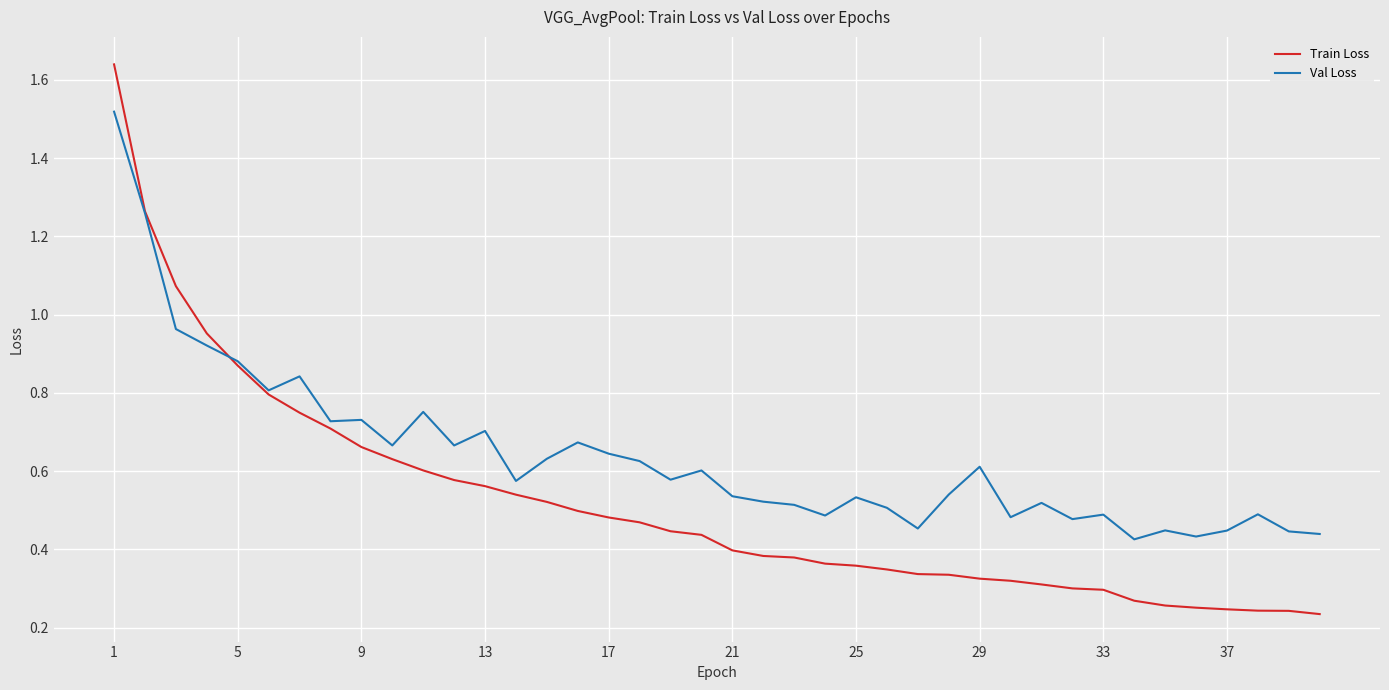

List the series in order of their overall mean, highest first.

Val Loss, Train Loss